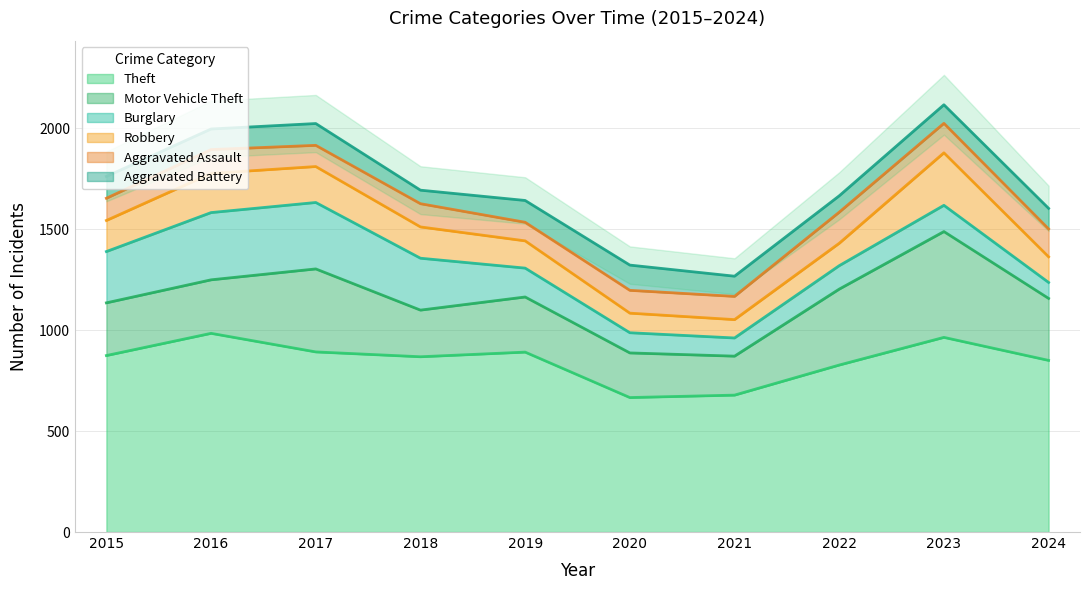

How many interior local valleys does the Burglary series have?

1